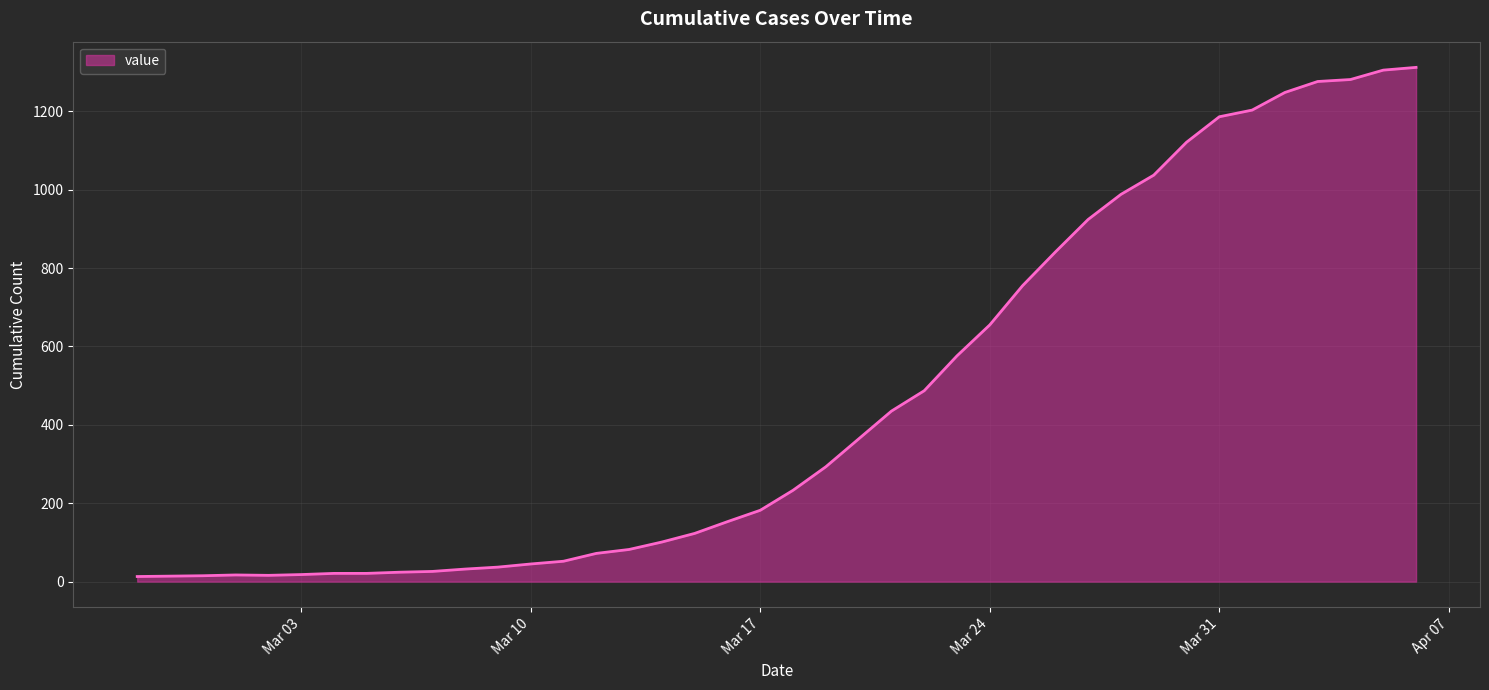

What is the difference between the maximum and minimum values?

1299